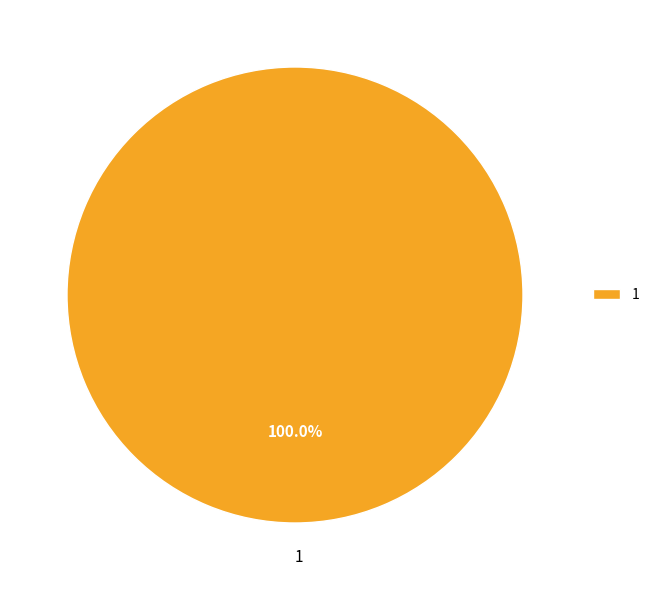

Does any single category account for the majority?

Yes